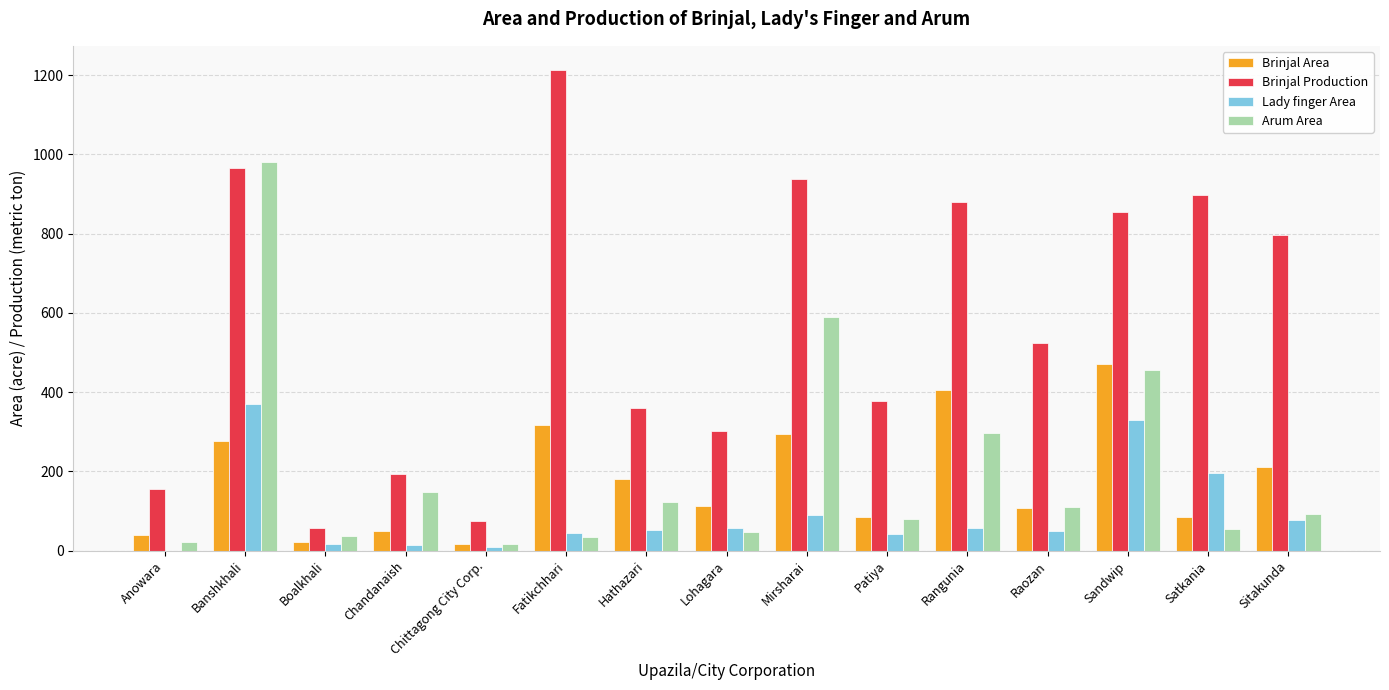

At which category is the sum across all series the highest?

Banshkhali